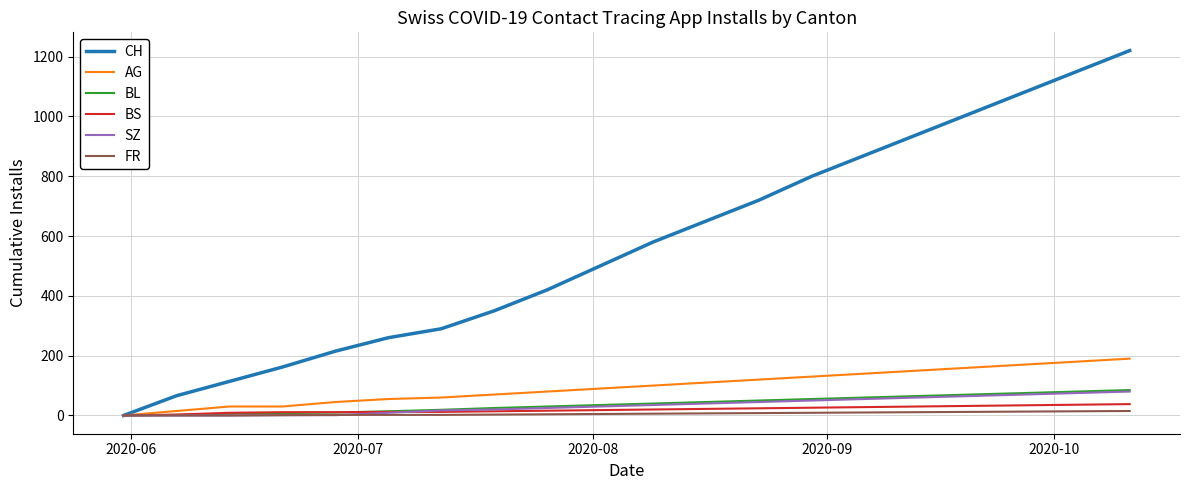

What is the difference between the maximum and second lowest values in the BL series?

83